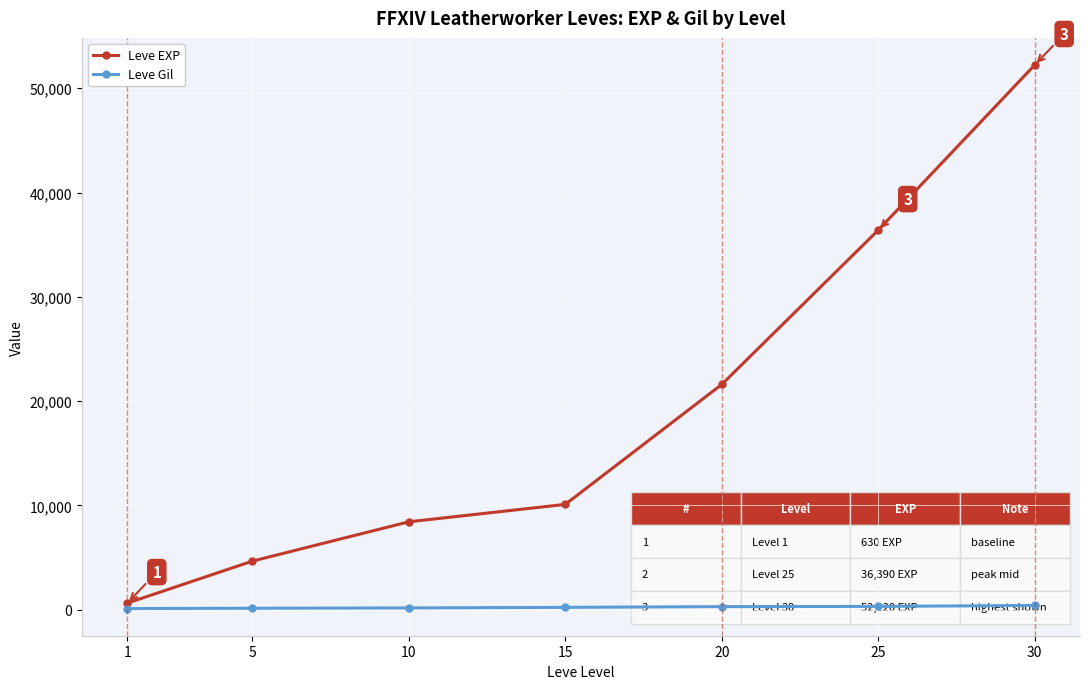

What is the sum of all Leve EXP values?

134030